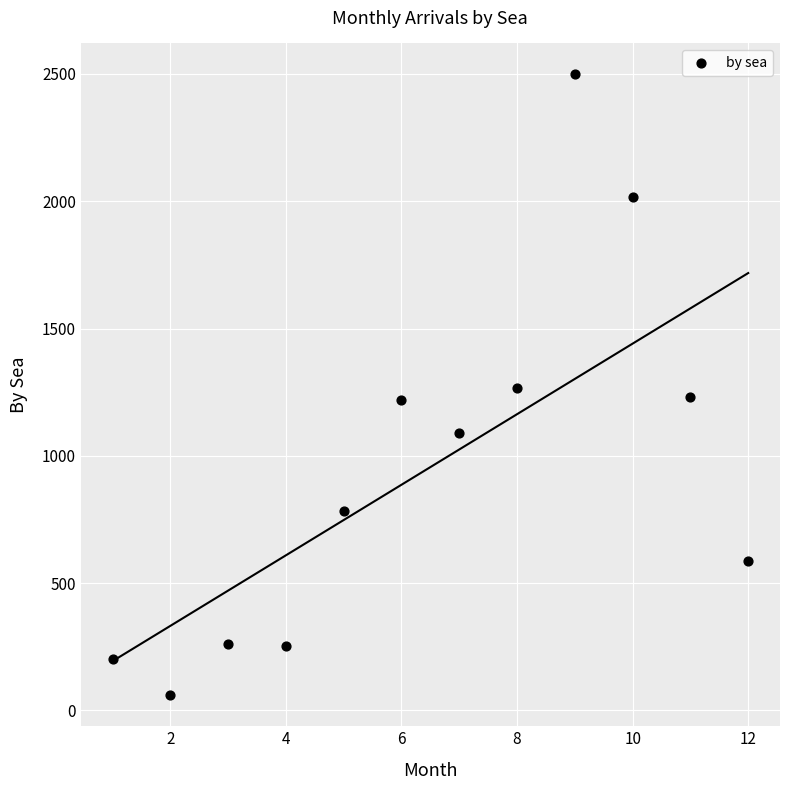

What is the range of Y values (max minus min)?

2438